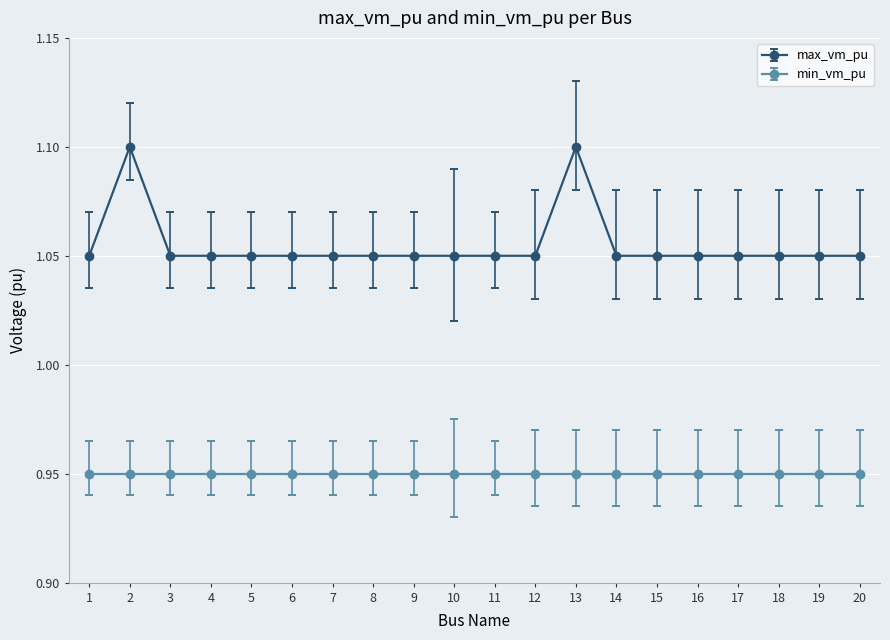

Where is the first local maximum for max_vm_pu?

2